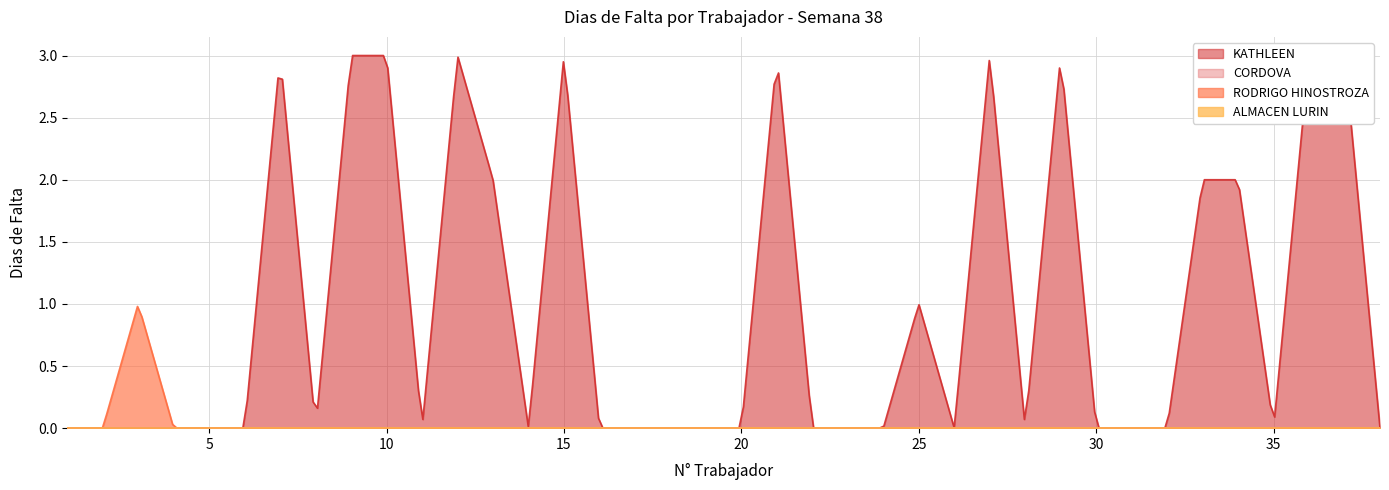

Rank the series at 9 from highest to lowest value.

KATHLEEN, CORDOVA, RODRIGO HINOSTROZA, ALMACEN LURIN